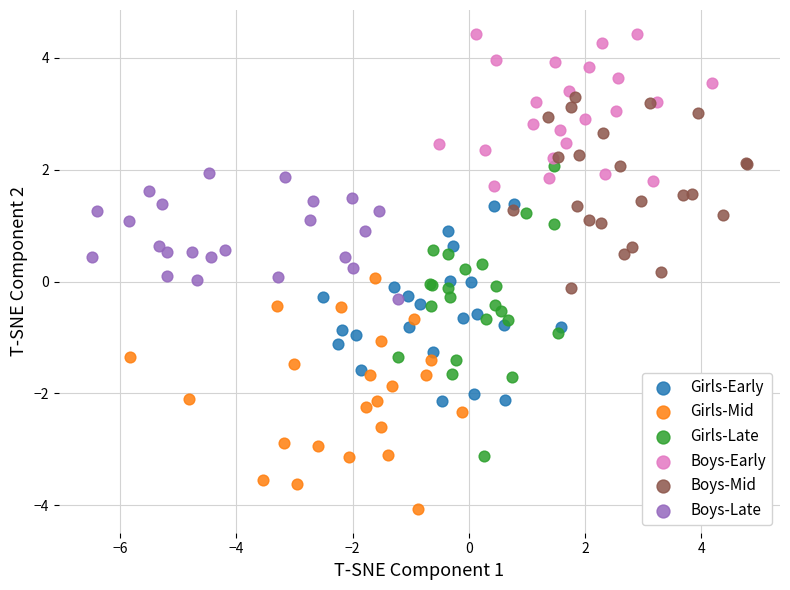

Which series has the largest Y range (max minus min)?

Girls-Late